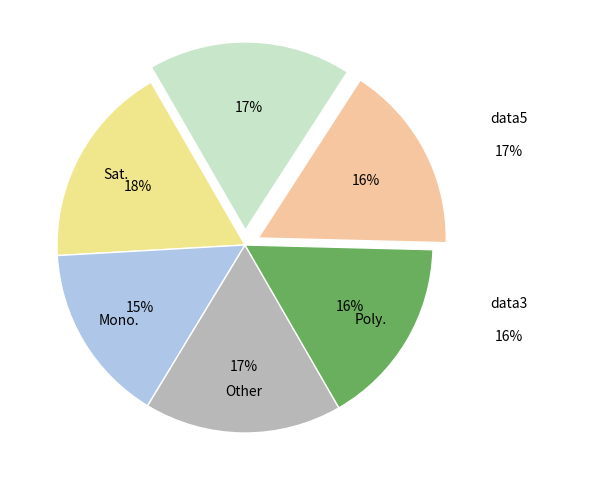

How many slices are in this pie chart?

6